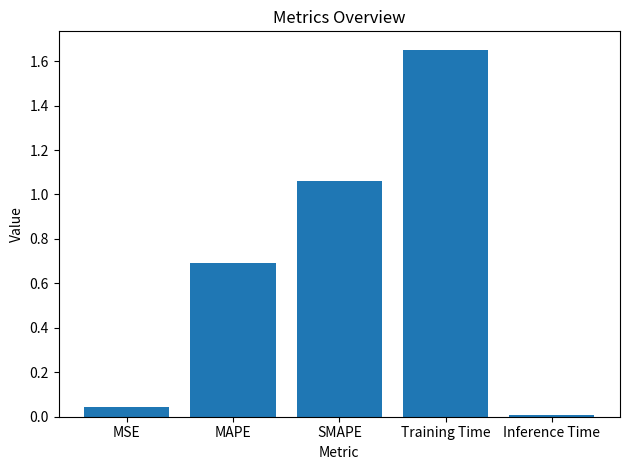

List the labels in order of value, smallest first.

Inference Time, MSE, MAPE, SMAPE, Training Time